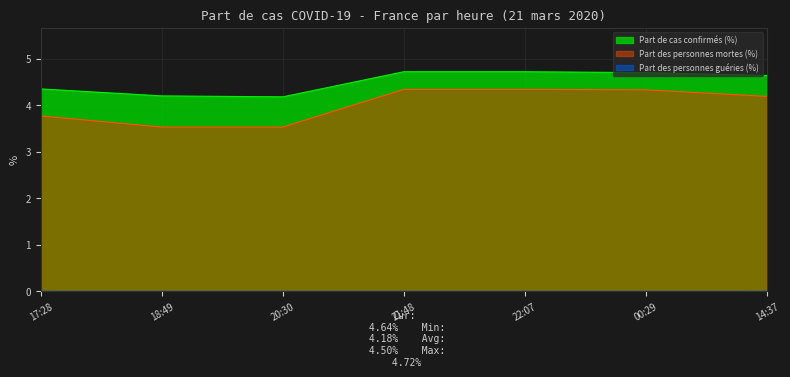

Which category has the highest value across all series?

21:48